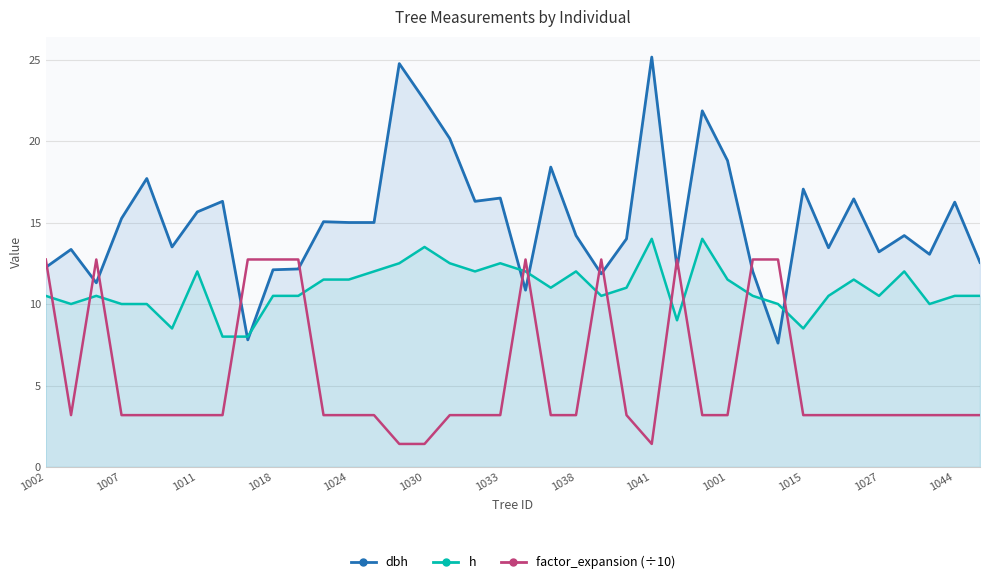

The value of dbh at 1002 is 12.2. True or false?

True